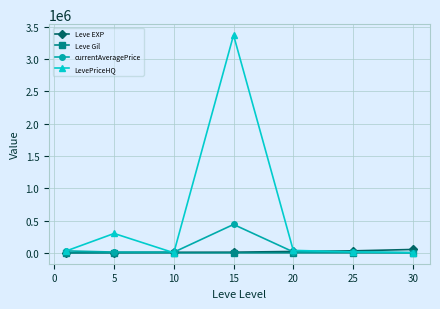

Rank the series by their maximum value, from highest to lowest.

LevePriceHQ, currentAveragePrice, Leve EXP, Leve Gil